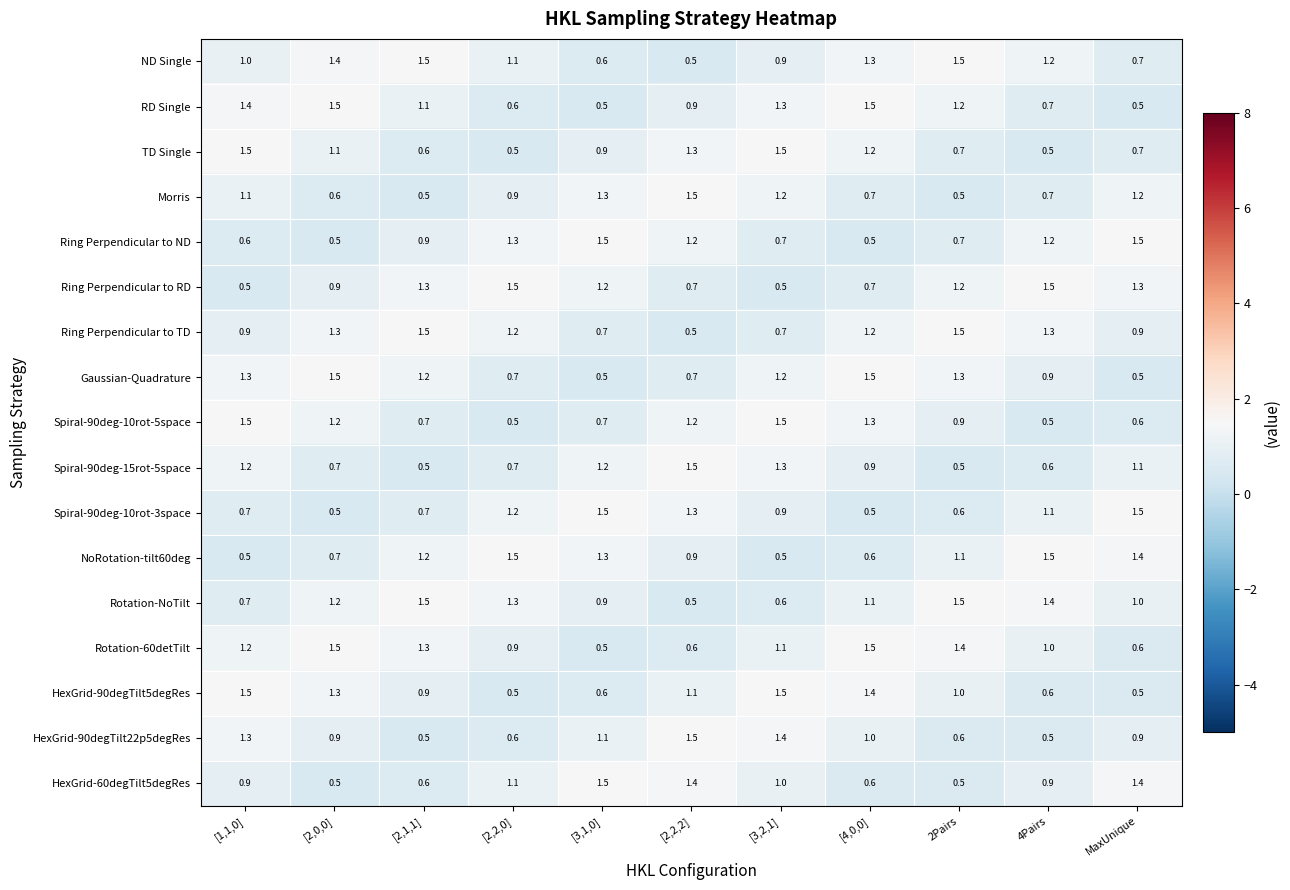

What is the difference between the second highest and minimum values in the Ring Perpendicular to ND series?

1.0